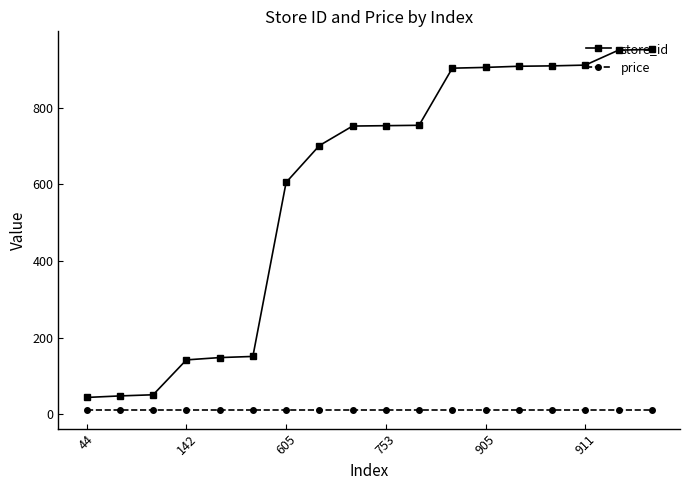

Which series has the widest spread of values?

store_id